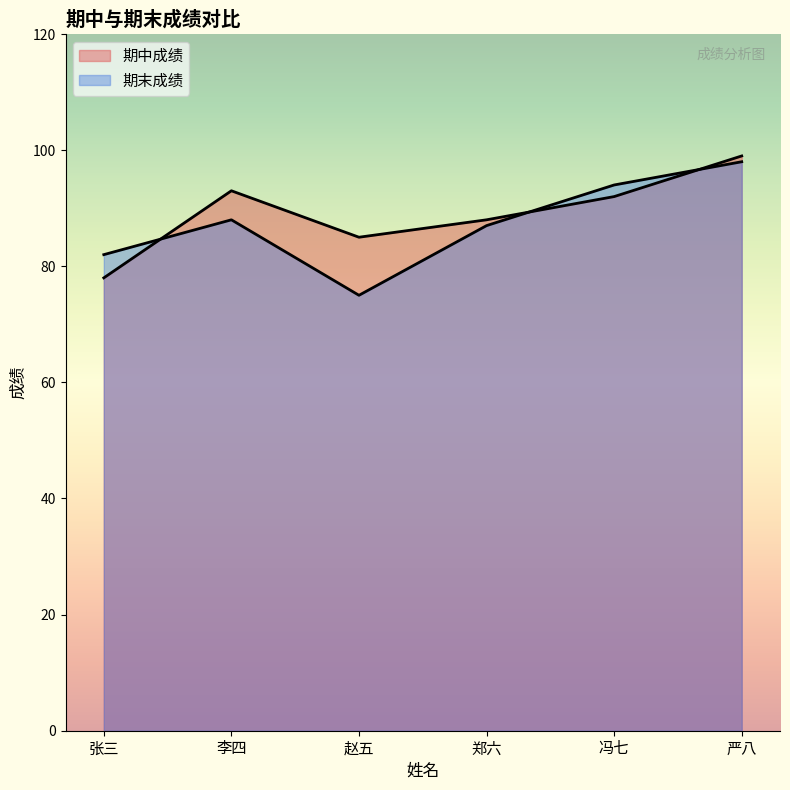

List the labels in order of 期末成绩 value, largest first.

严八, 冯七, 李四, 郑六, 张三, 赵五